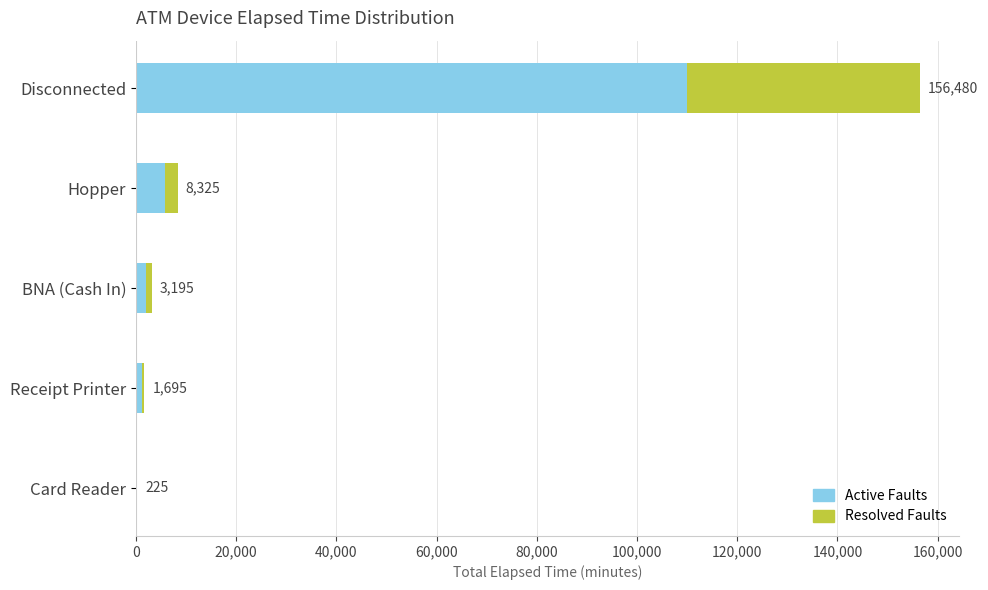

What are all the series names shown in the legend?

Active Faults, Resolved Faults